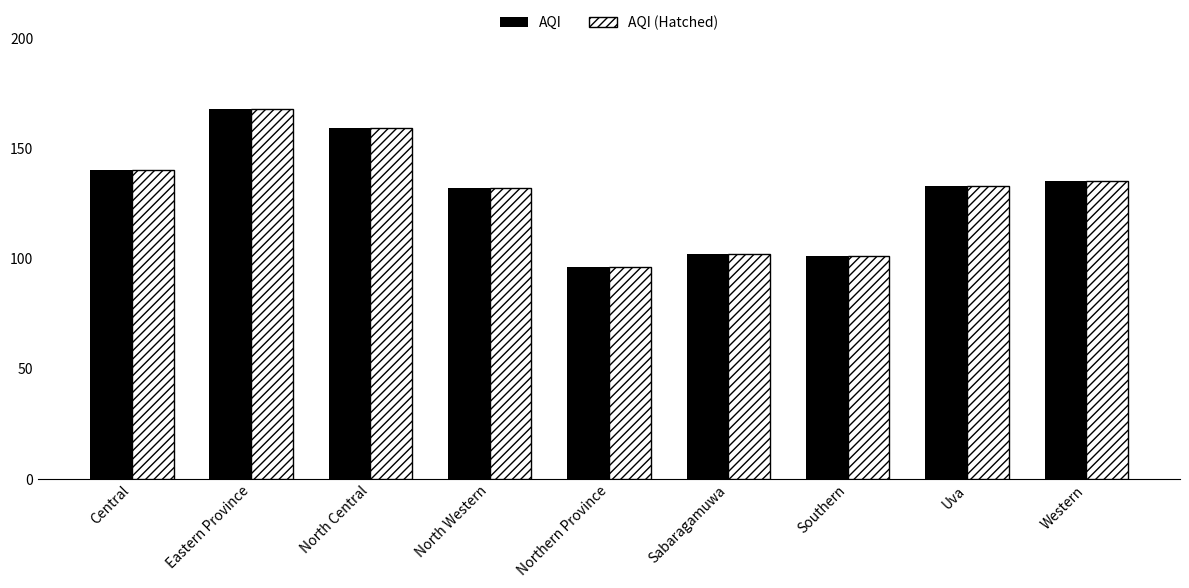

How many bars are there in total?

18